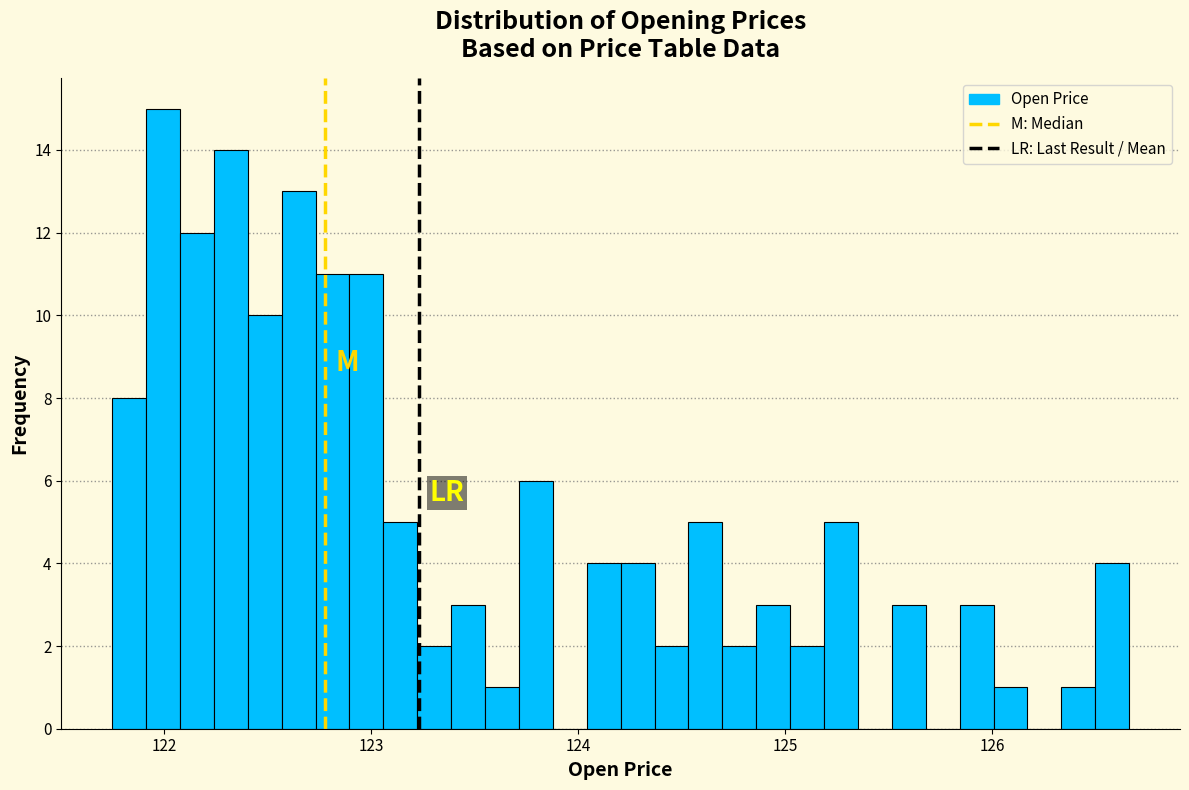

Read against the x-axis, roughly where is the centre of the tallest bar?

122.0